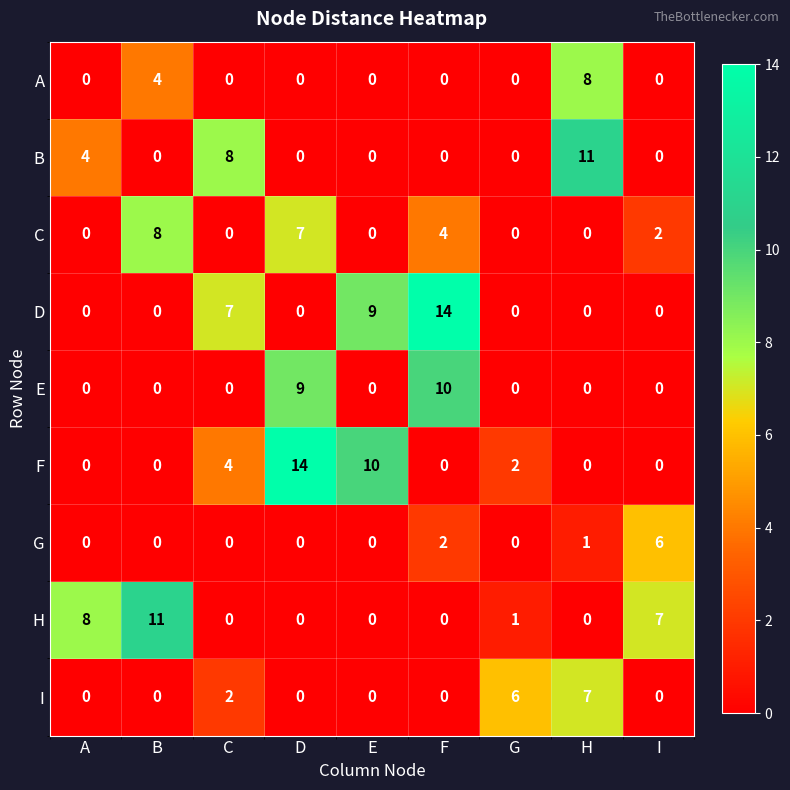

What is the difference between the maximum and minimum values in the E series?

10